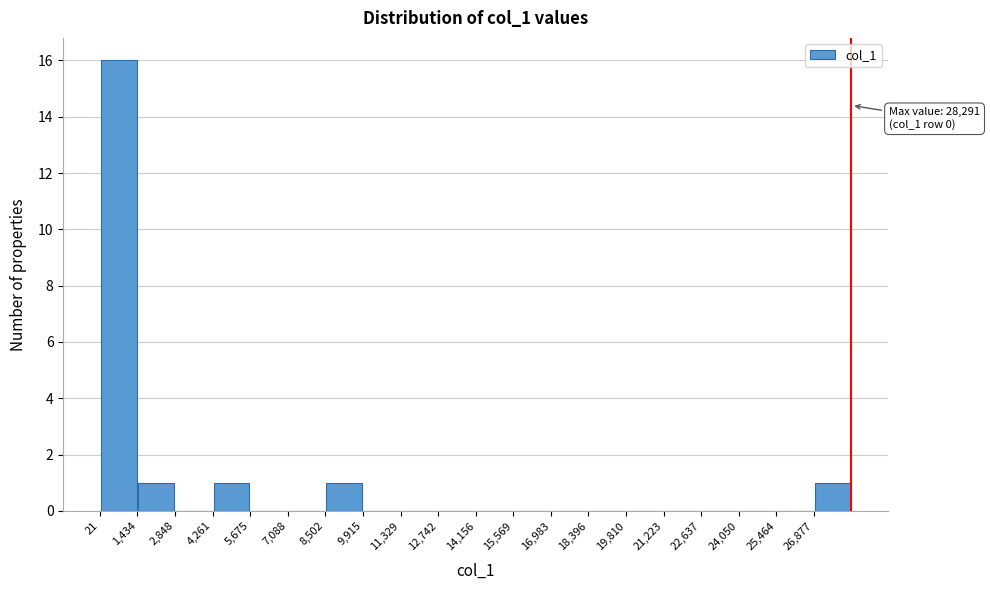

Over which range of the x-axis is the bar tallest?

0 to 1400